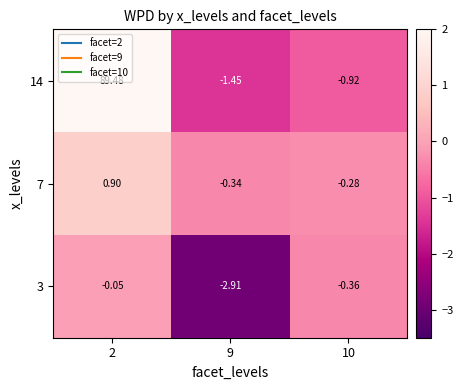

Is the value of 3 at 2 greater than the value of 7 at 10?

Yes